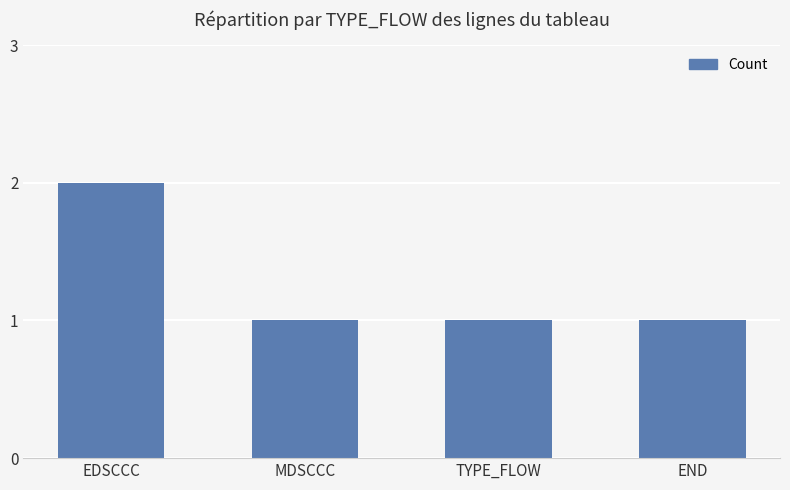

True or false: the data shows 1 at TYPE_FLOW.

True